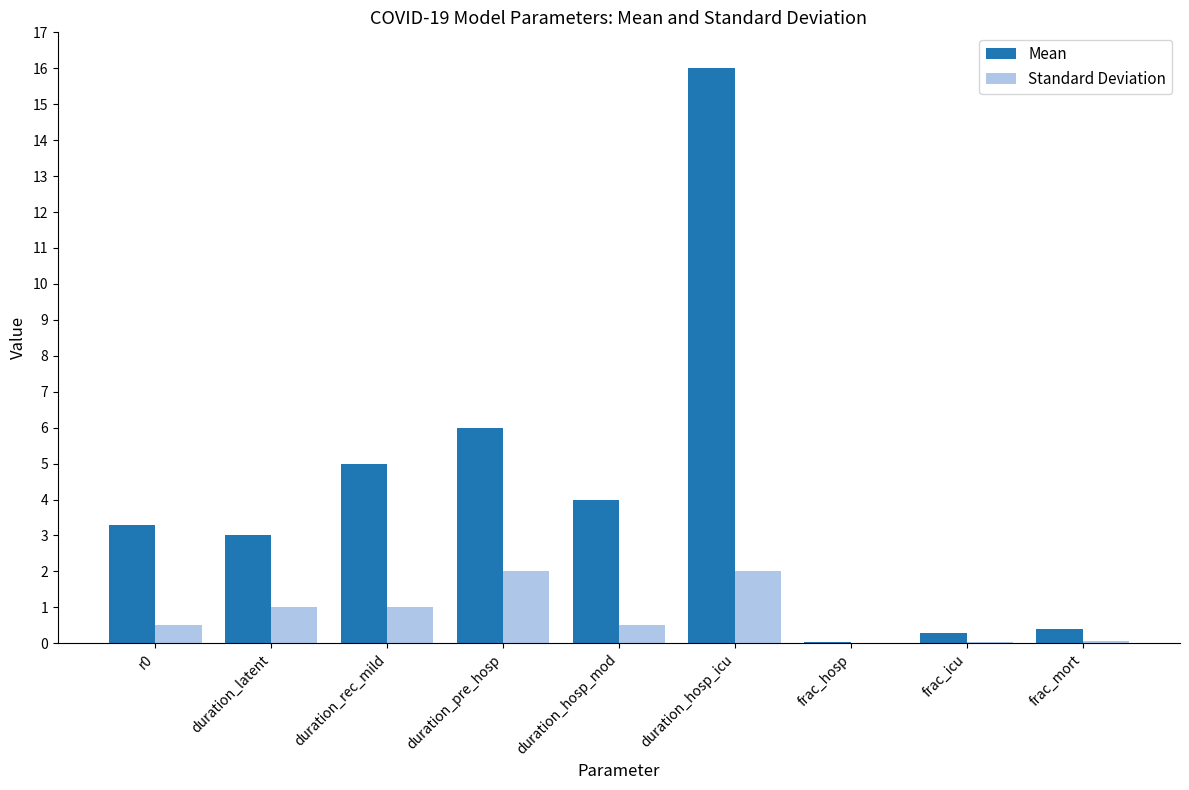

What value does the Standard Deviation series have at frac_mort?

0.1